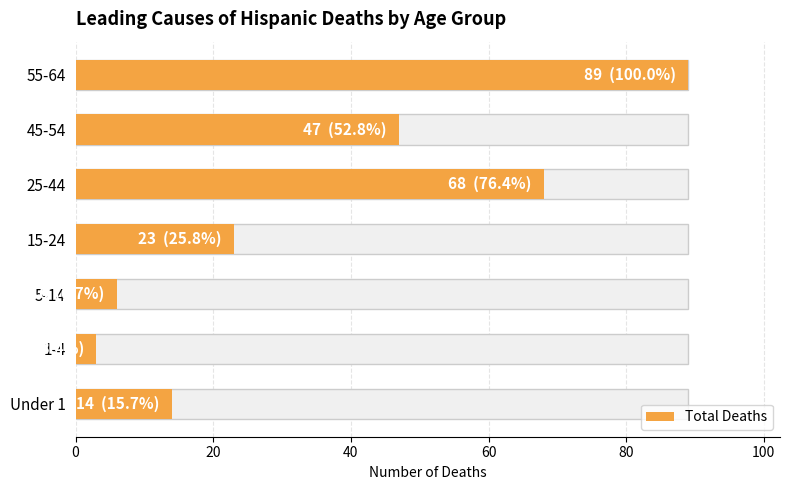

Which has a higher value, 1-4 or 15-24?

15-24